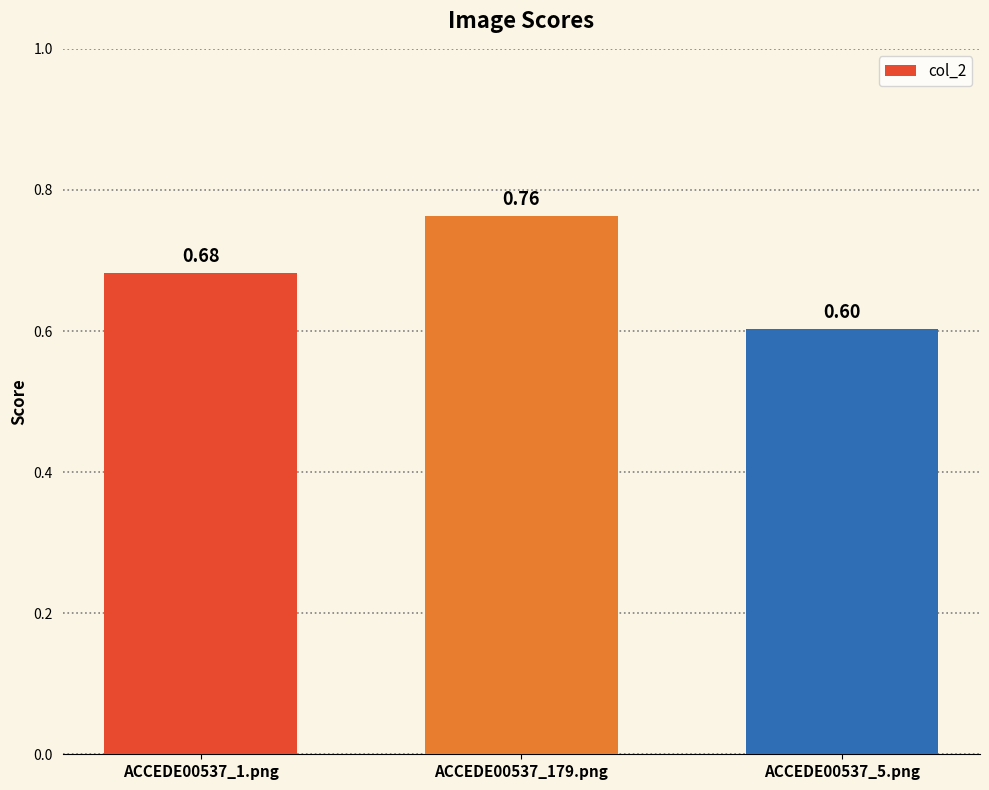

What is the difference between the values at ACCEDE00537_1.png and ACCEDE00537_179.png?

0.1